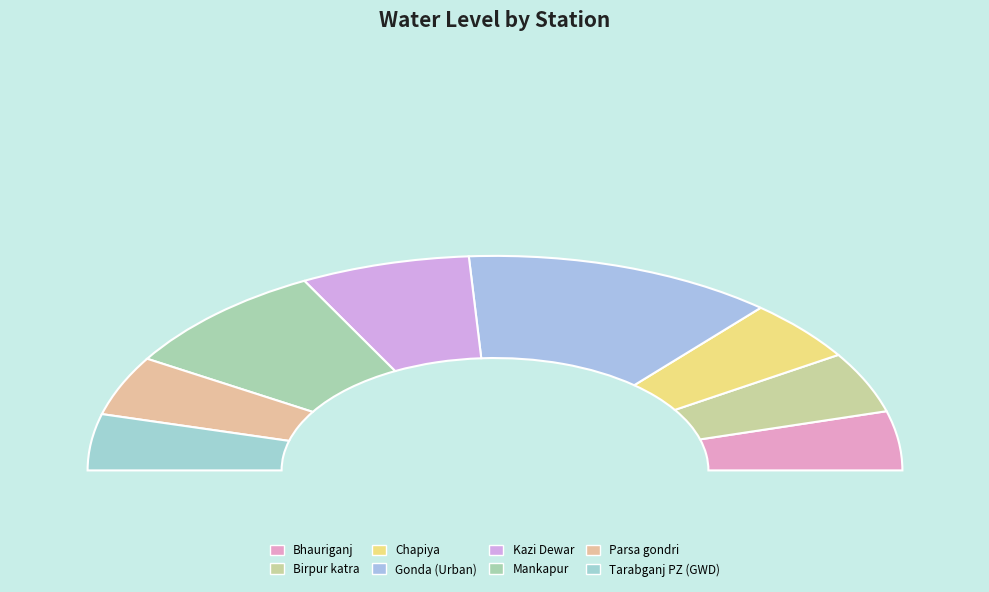

Count the number of slices in the pie.

8